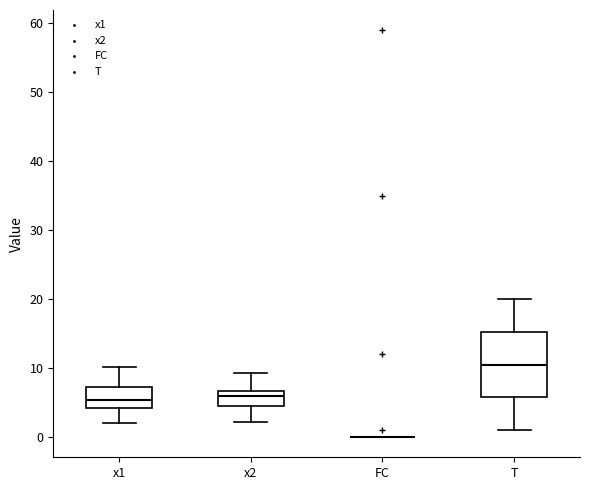

Reading left to right, read every box against the y-axis: the position of its median line, the range the box covers, and the ends of its whiskers. The values are not printed on the chart, so give them approximately, as read against the axis.

x1: median 5, box 4 to 7, whiskers 2 to 10
x2: median 6, box 4 to 7, whiskers 2 to 9
FC: box collapsed to a line at 0, whiskers 0 to 0
T: median 11, box 6 to 15, whiskers 1 to 20